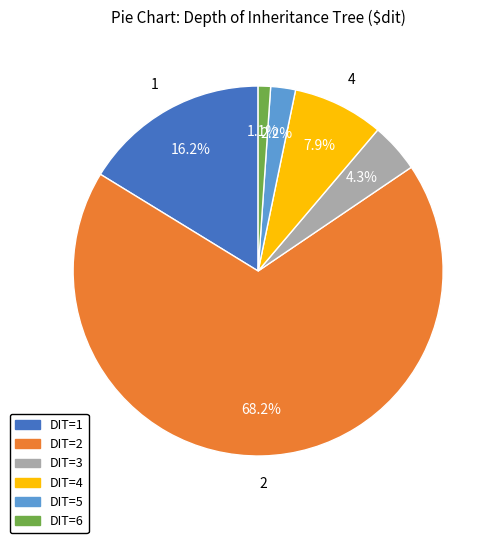

Does any single category account for the majority?

Yes